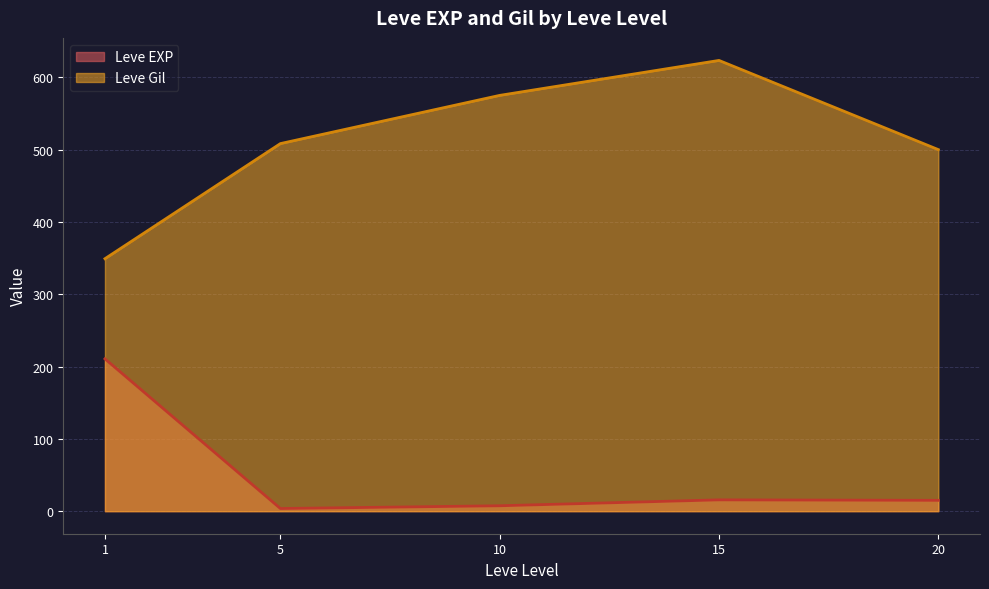

At which category is the sum across all series the highest?

15